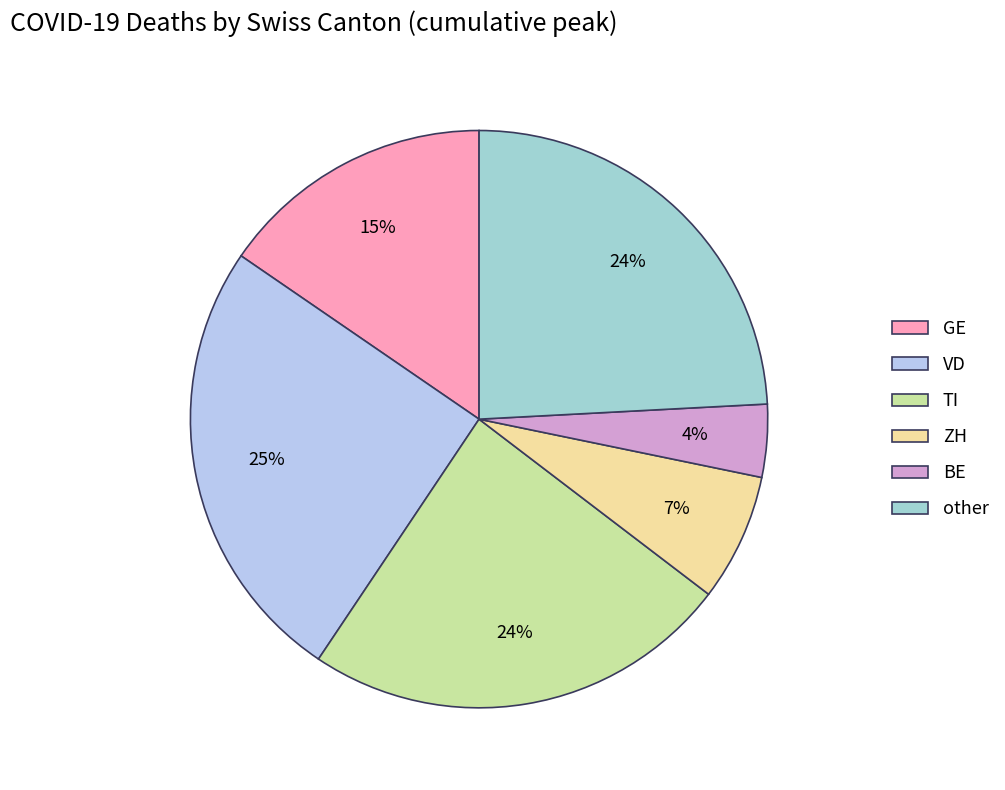

To the nearest percent, what is the difference between the largest and smallest slice percentages?

21%